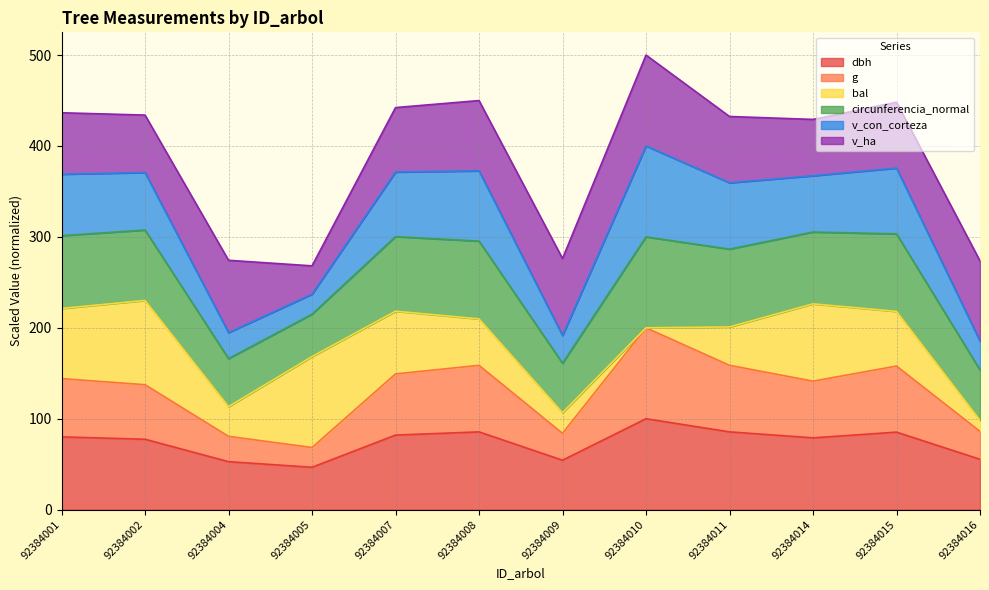

At which label does dbh reach its peak?

92384010